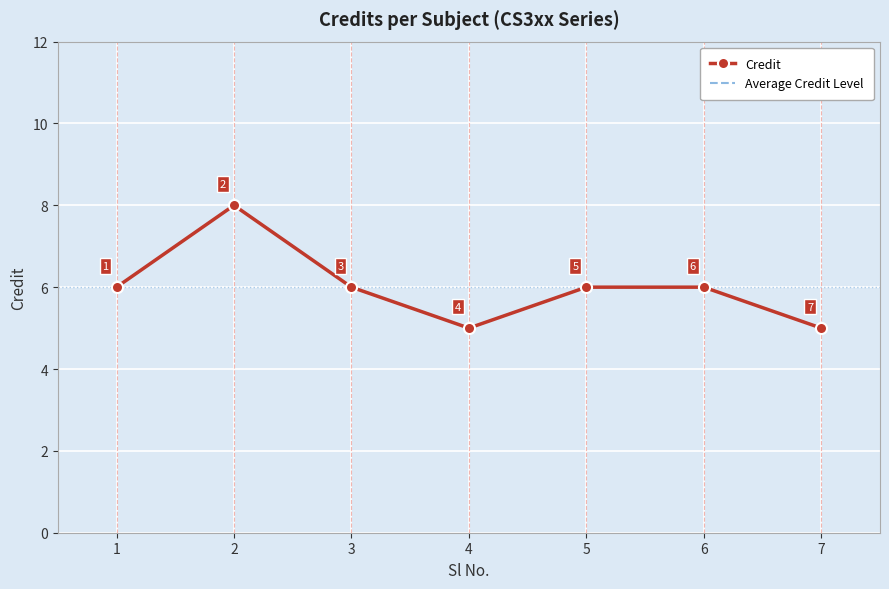

Between 4 and 2, which is larger?

2